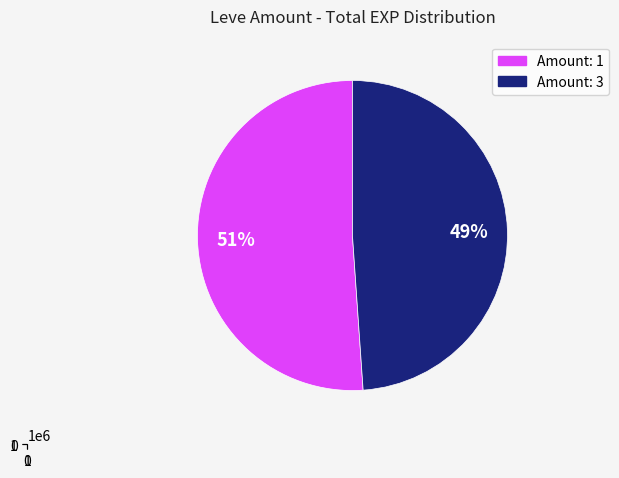

Does 3 represent more than half of the total?

No